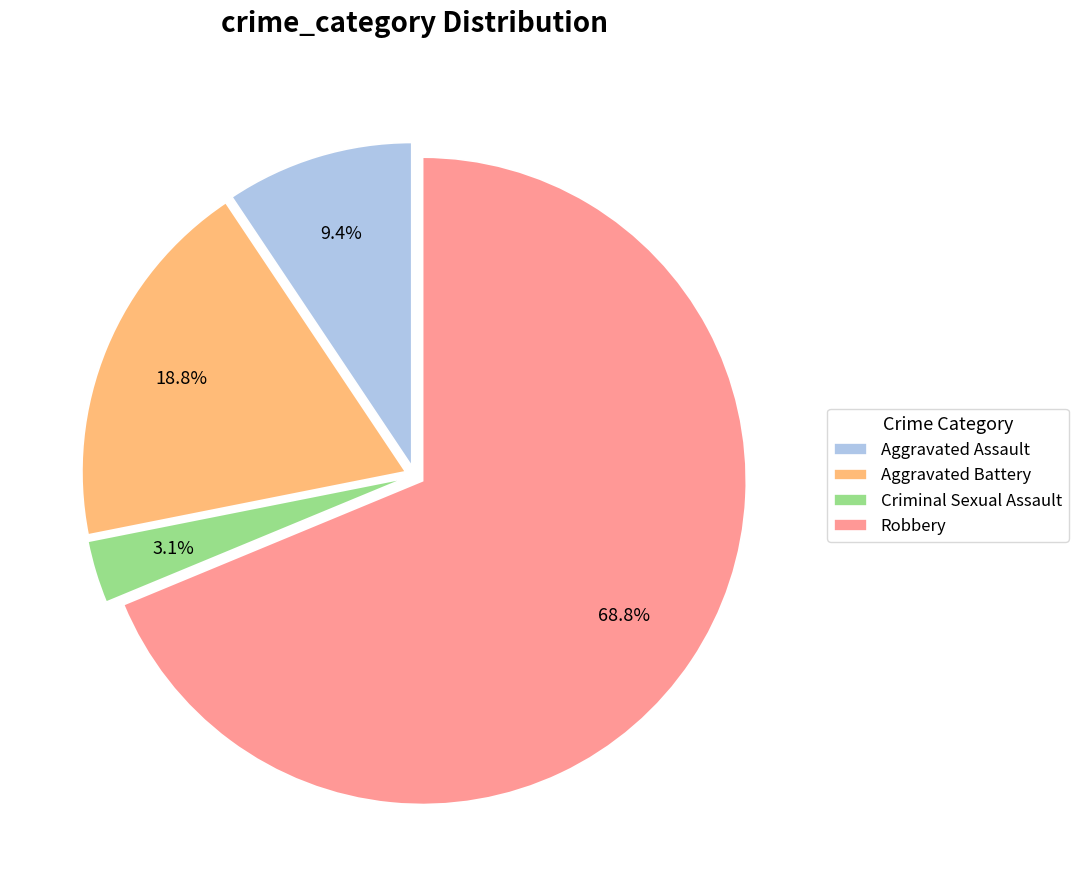

How many segments does this pie chart have?

4